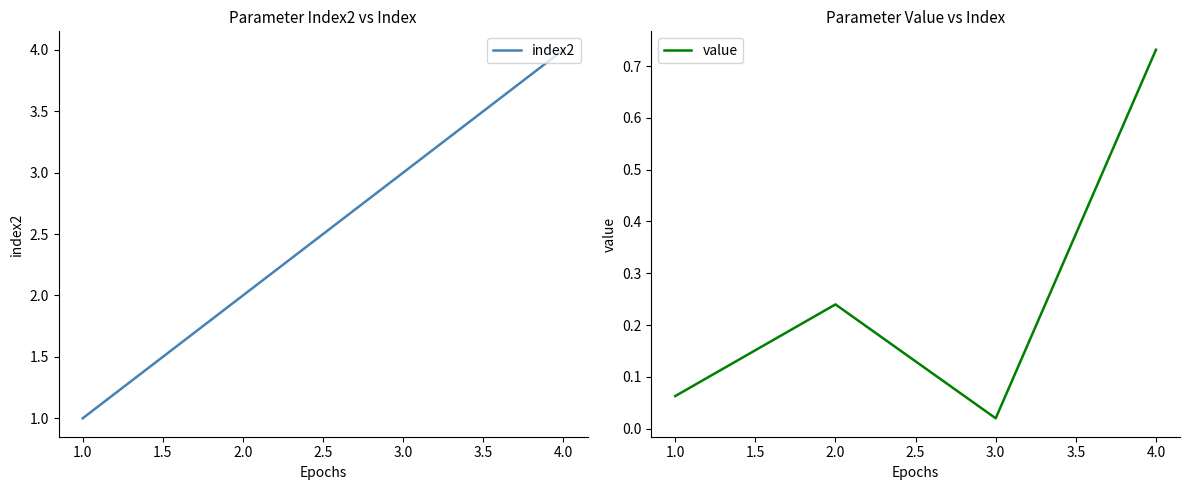

List the series in order of their peak value, highest first.

index2, value